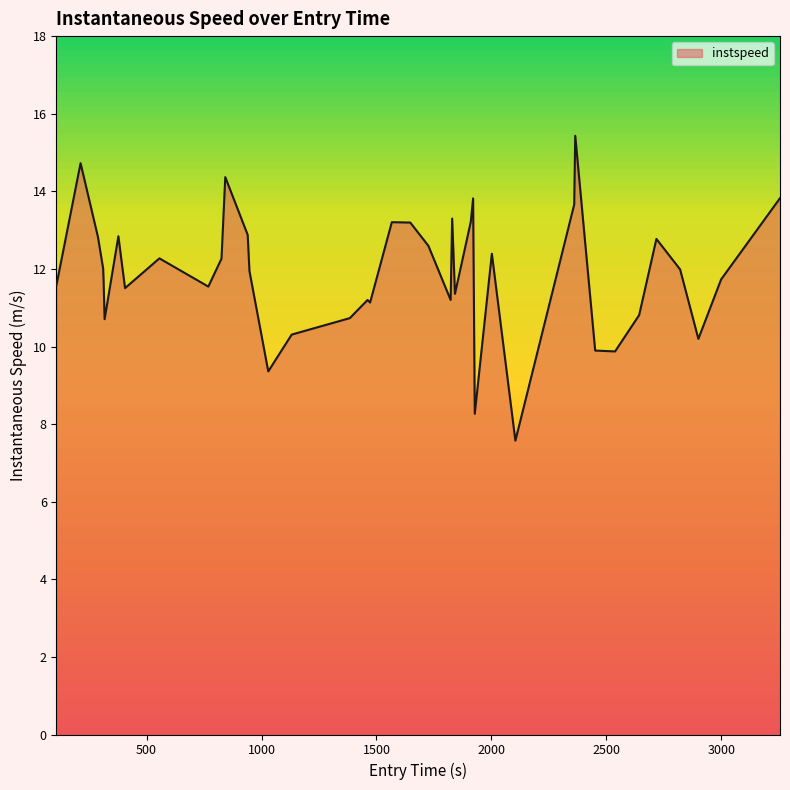

What is the minimum value shown in the chart?

7.6